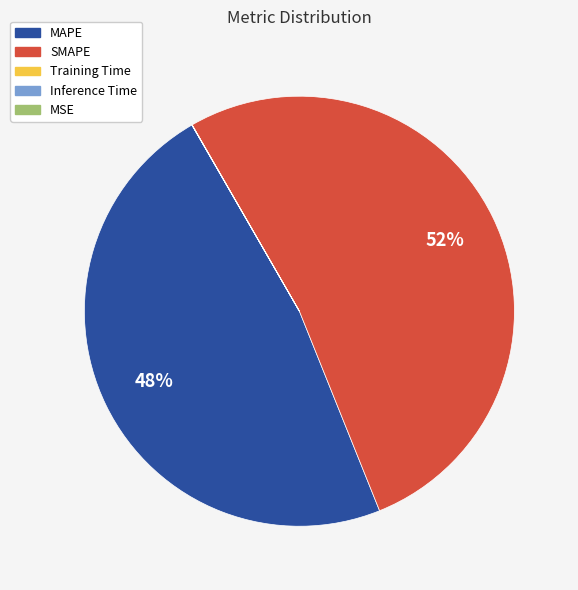

Which category has the biggest portion of the pie?

SMAPE